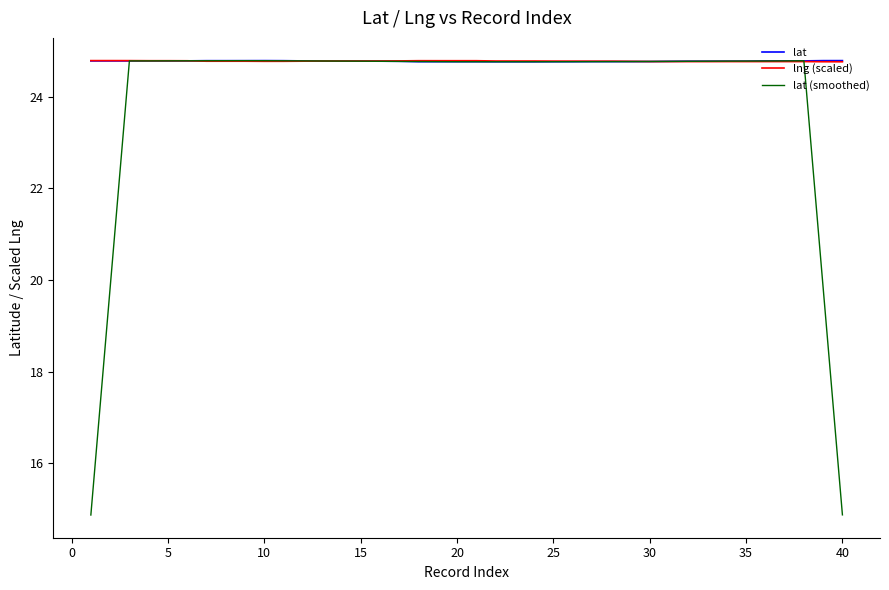

What is the maximum value for lat (smoothed)?

24.8